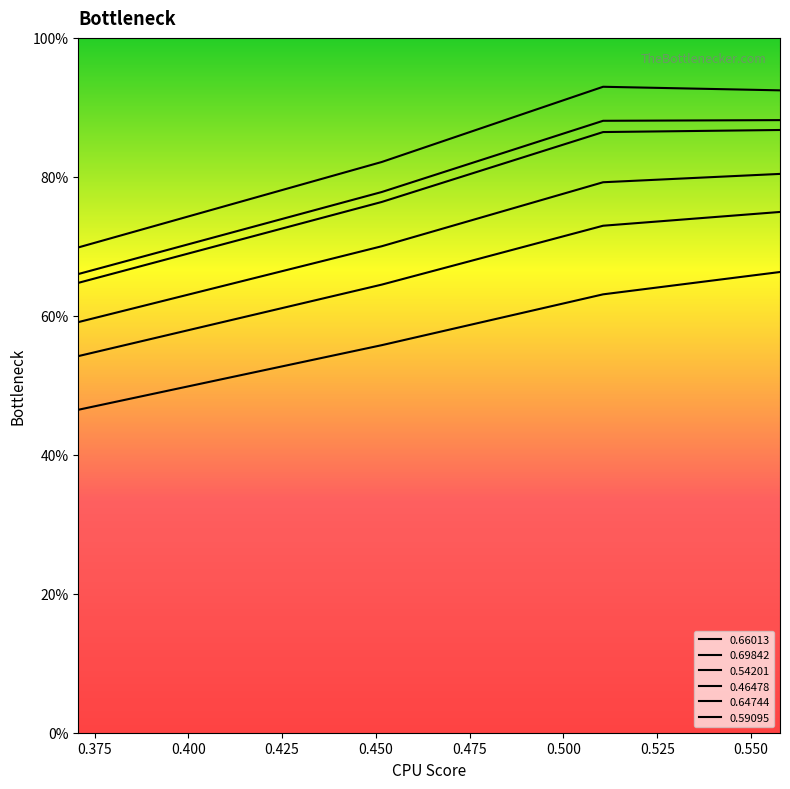

Which series has the largest range (max minus min)?

0.69842